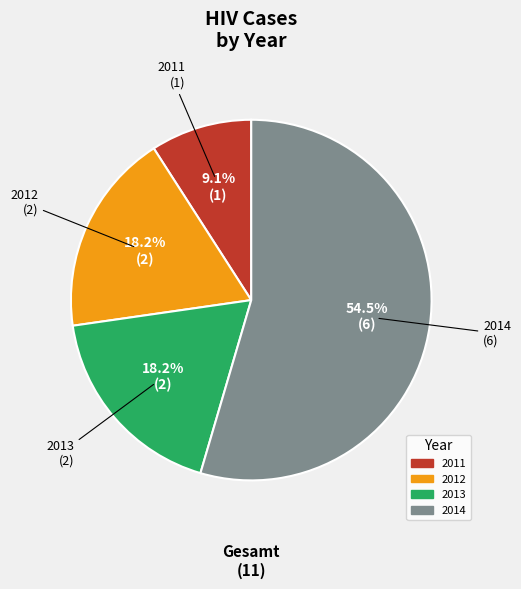

Does any single category account for the majority?

Yes